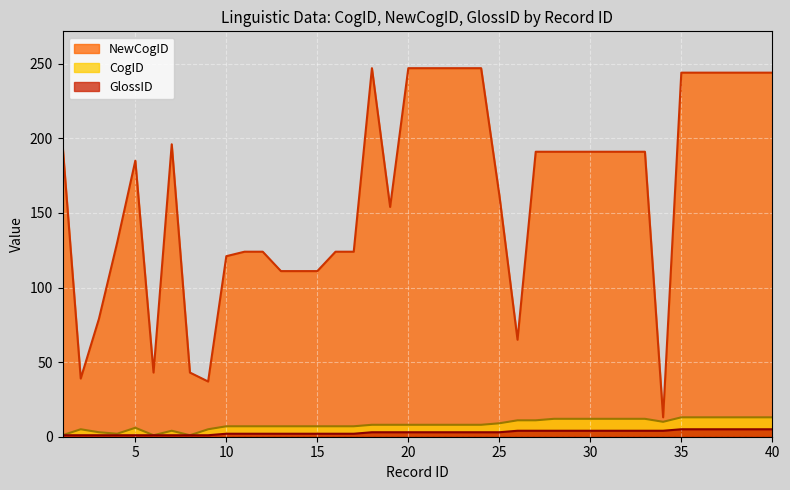

What is the approximate value of CogID at 10?

7